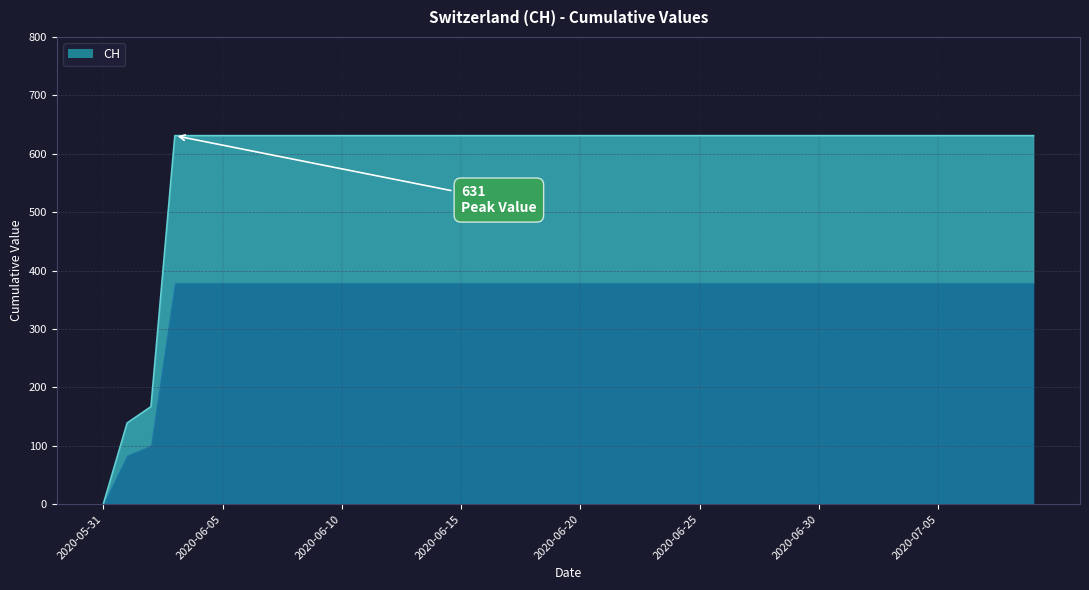

What is the label of the 21st point from the left?

2020-06-20